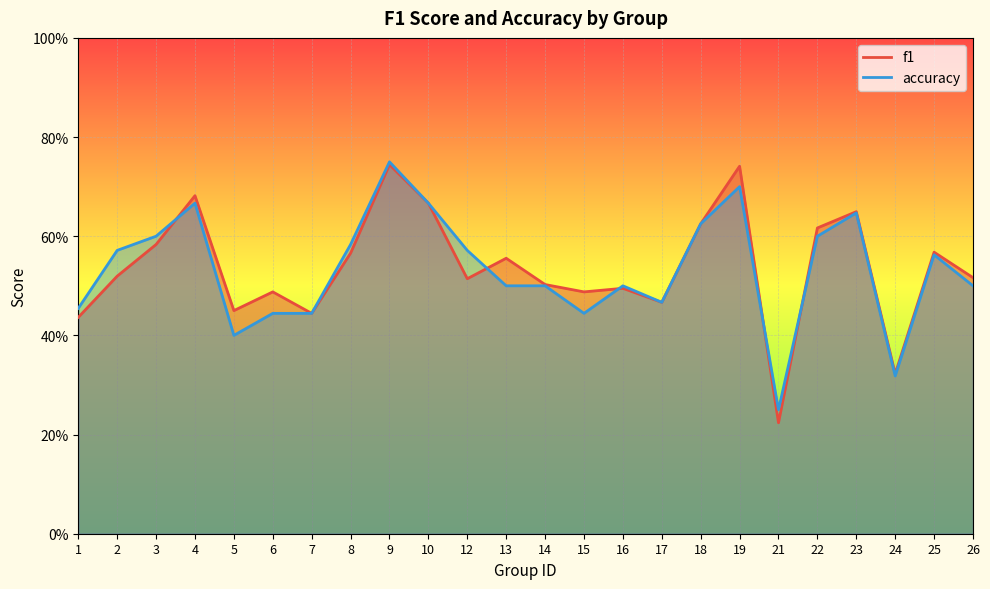

What is the difference between the maximum and minimum values in the f1 series?

0.5